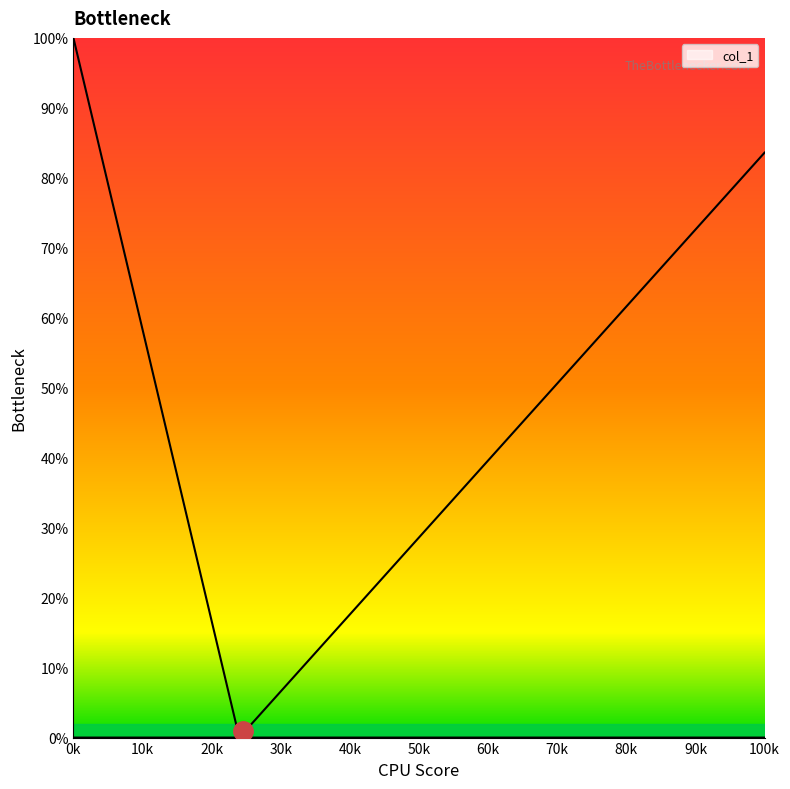

The y series shows 0.6 at 32. True or false?

False